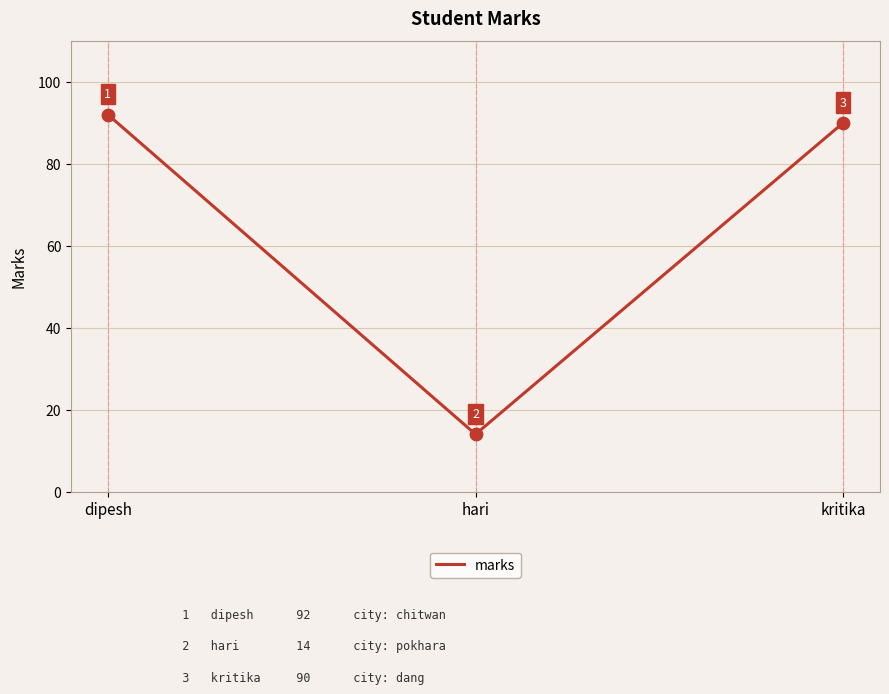

Between dipesh and hari, which is larger?

dipesh